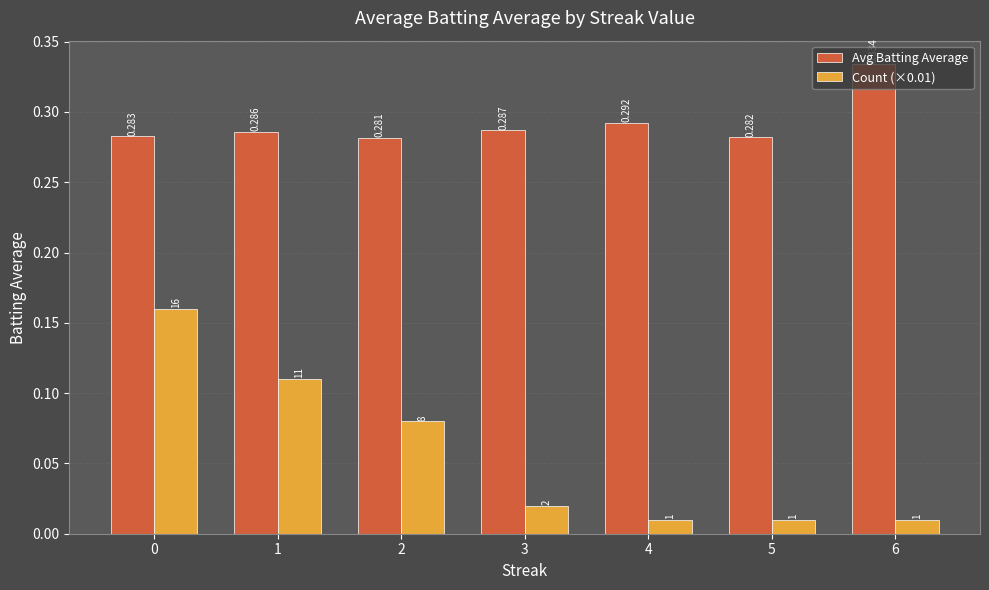

Is the value of Avg Batting Average at 4 greater than the value of Count (×0.01) at 0?

Yes